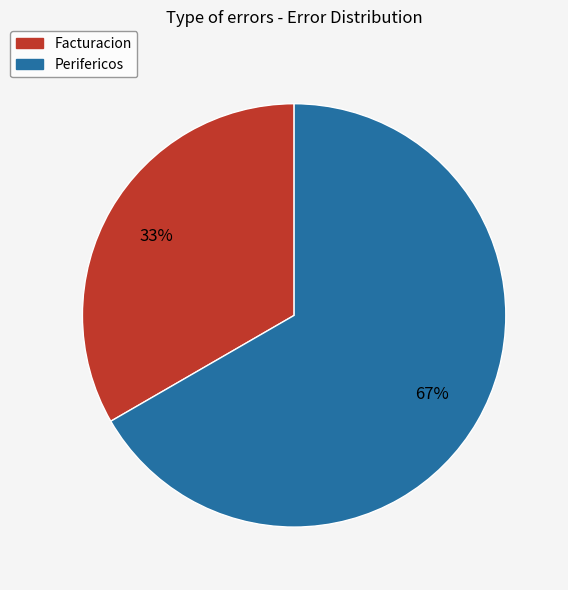

To the nearest percent, what is the average slice percentage?

50%